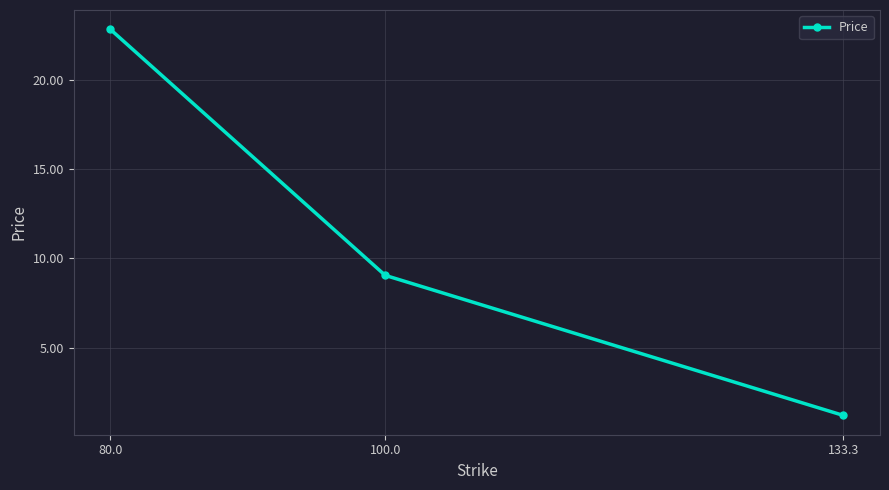

Where is the data nearest to the value 12?

100.0